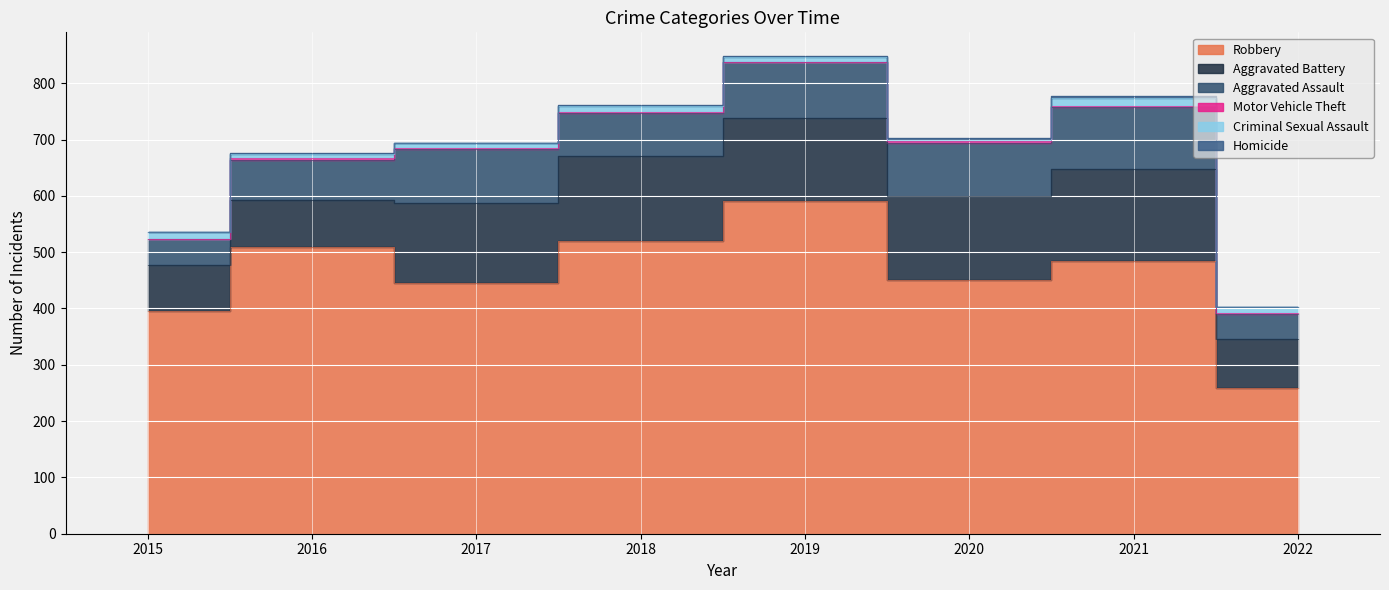

At which label is Criminal Sexual Assault closest to 9?

2016